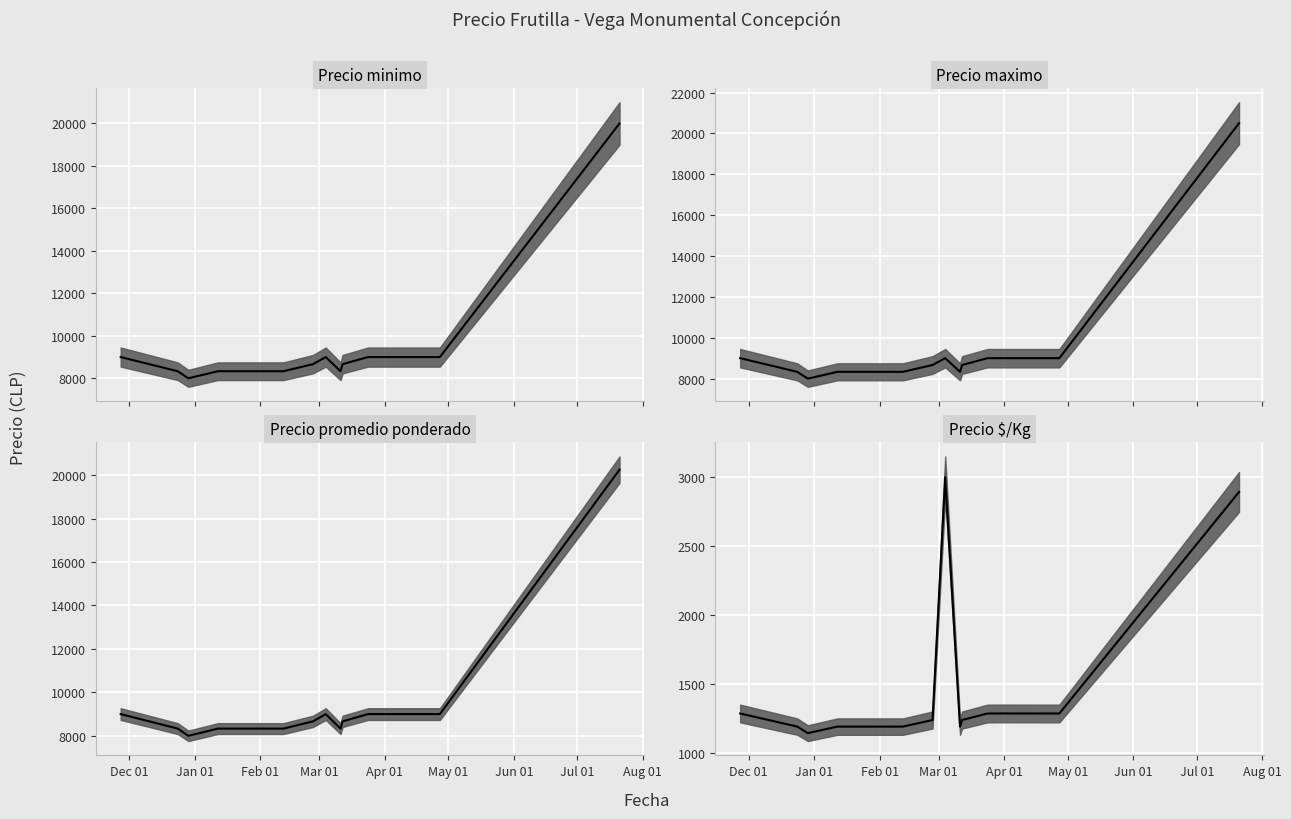

True or false: Precio maximo has more than 0 points higher than both neighbors.

True